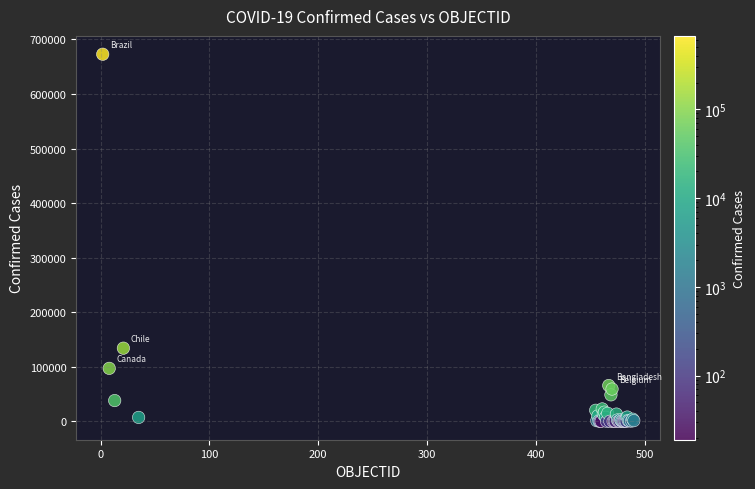

What Y value in the scatter plot is closest to 336432?

134150